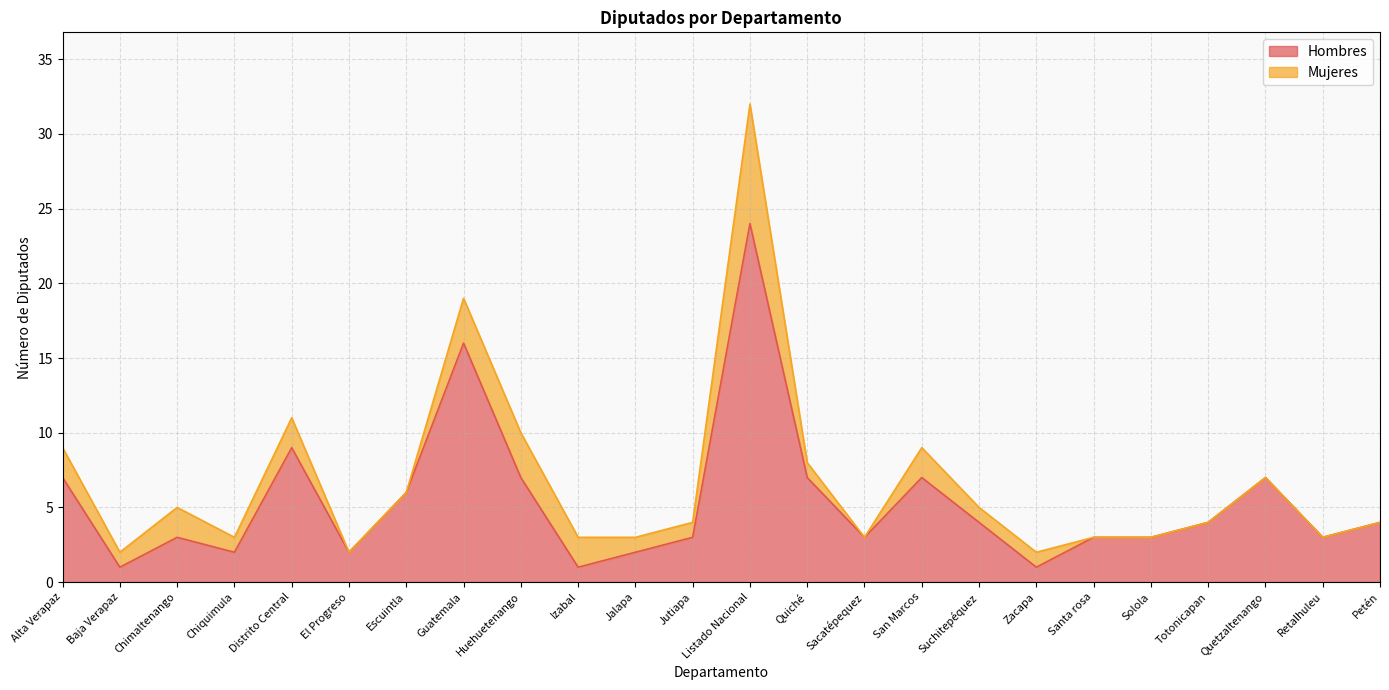

Count the number of categories in the chart.

24